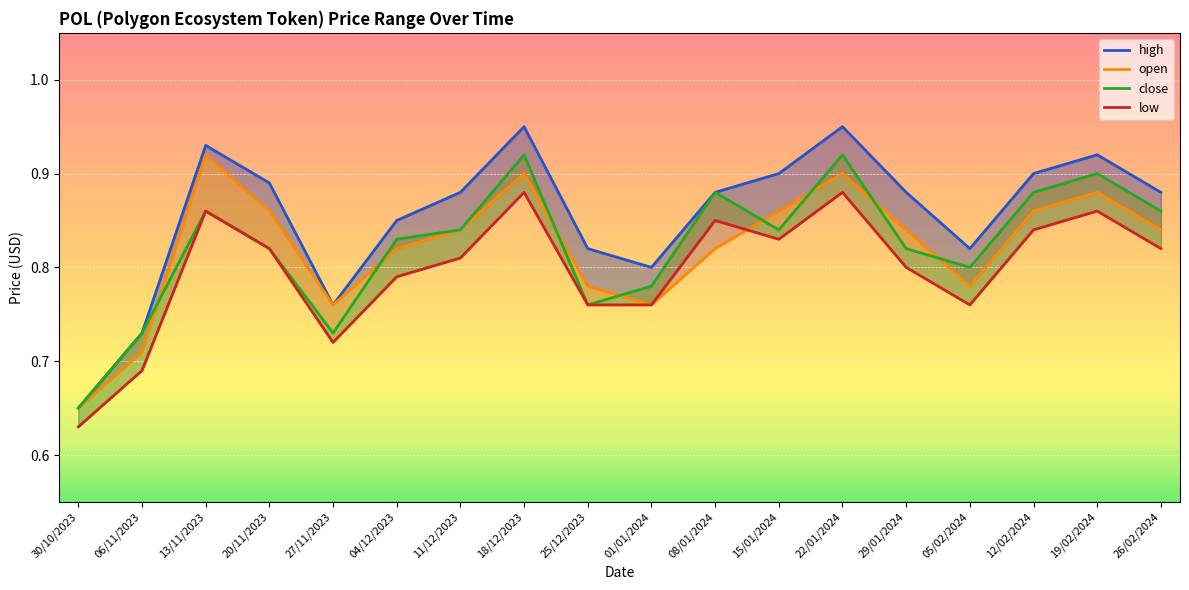

Reading right to left, list all the values displayed in this chart.

high: 0.9	0.9	0.9	0.8	0.9	0.9	0.9	0.9	0.8	0.8	0.9	0.9	0.8	0.8	0.9	0.9	0.7	0.7
open: 0.8	0.9	0.9	0.8	0.8	0.9	0.9	0.8	0.8	0.8	0.9	0.8	0.8	0.8	0.9	0.9	0.7	0.7
close: 0.9	0.9	0.9	0.8	0.8	0.9	0.8	0.9	0.8	0.8	0.9	0.8	0.8	0.7	0.8	0.9	0.7	0.7
low: 0.8	0.9	0.8	0.8	0.8	0.9	0.8	0.8	0.8	0.8	0.9	0.8	0.8	0.7	0.8	0.9	0.7	0.6